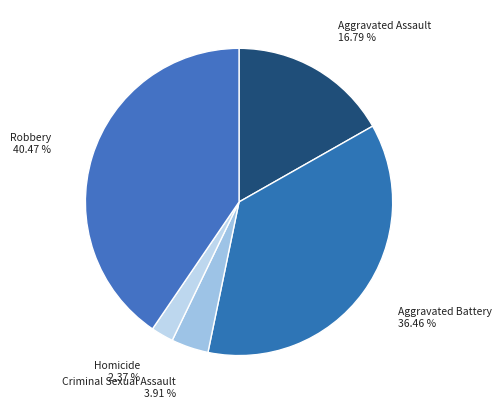

How many segments does this pie chart have?

5